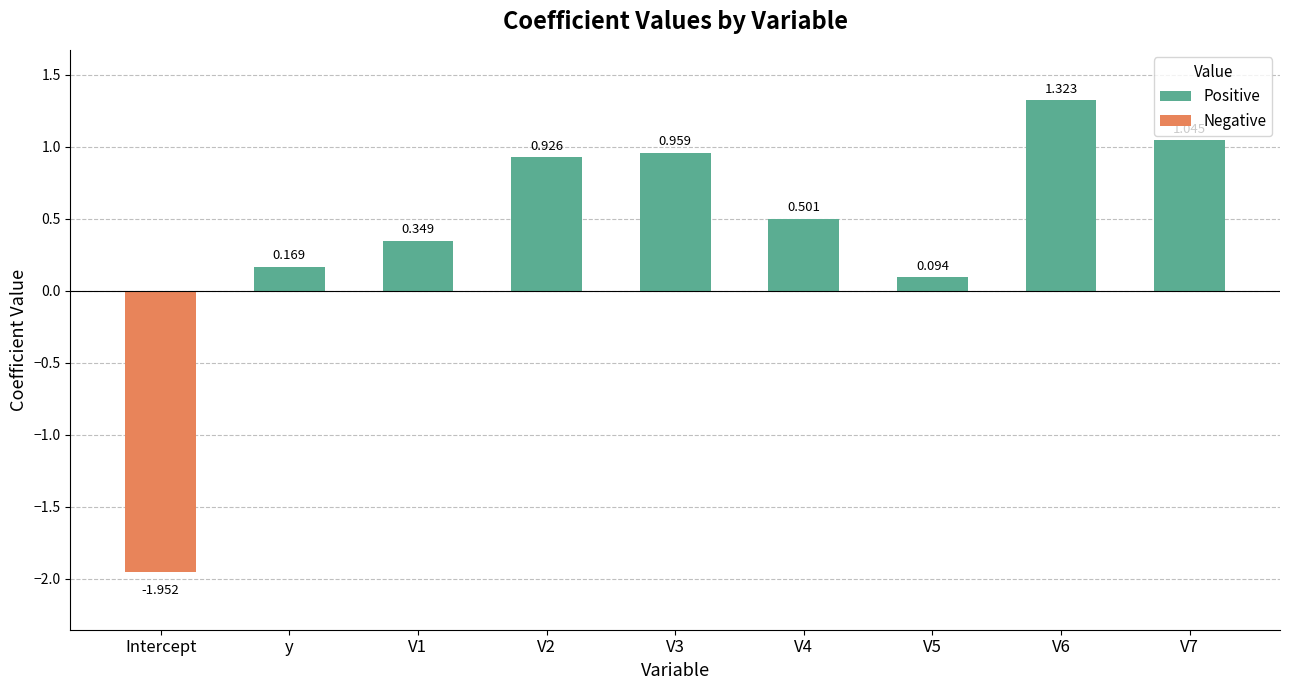

How many categories are shown in the chart?

9